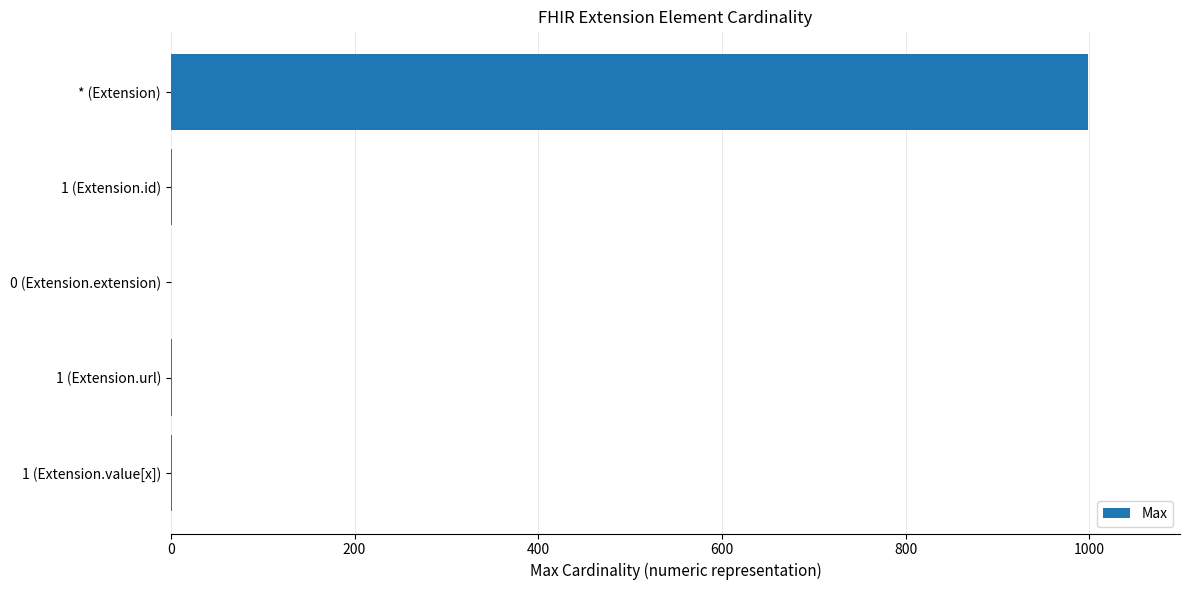

What is the sum of all values?

1002